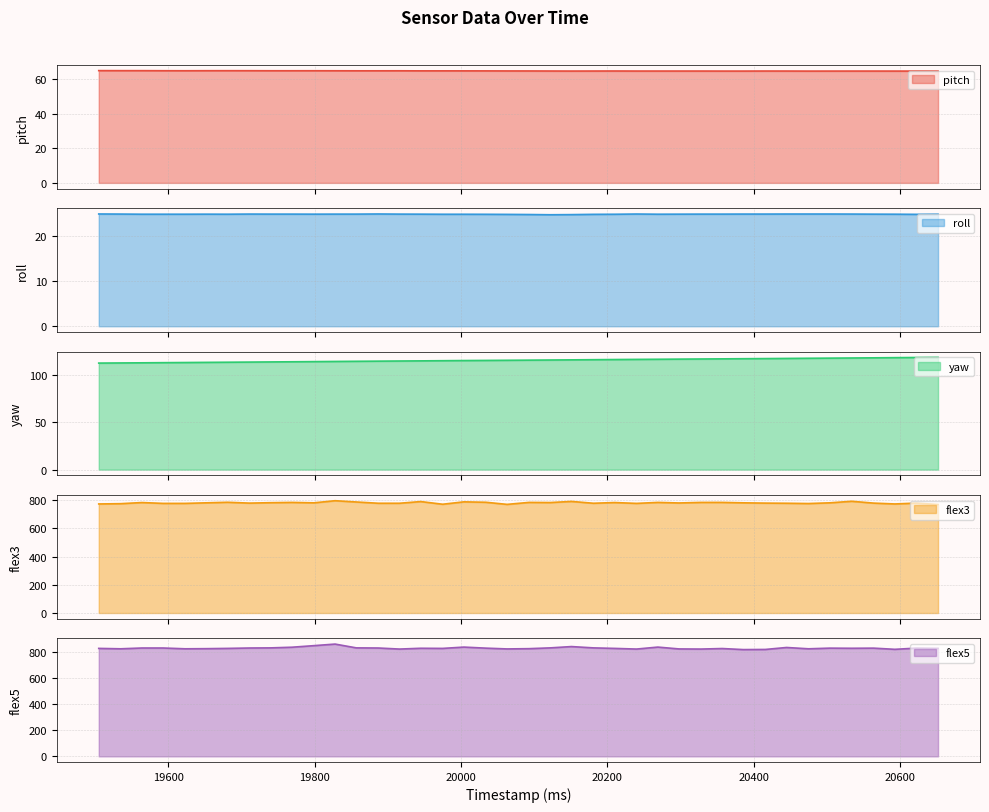

How many interior local peaks does the flex3 series have?

12